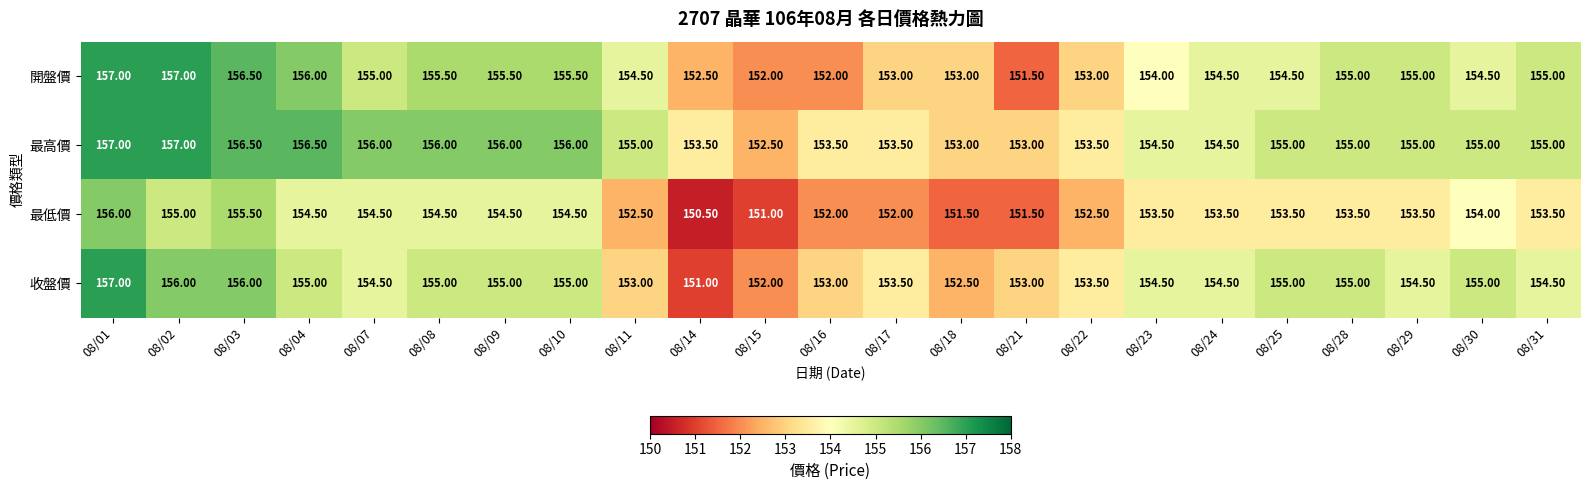

Which series has the largest range (max minus min)?

收盤價